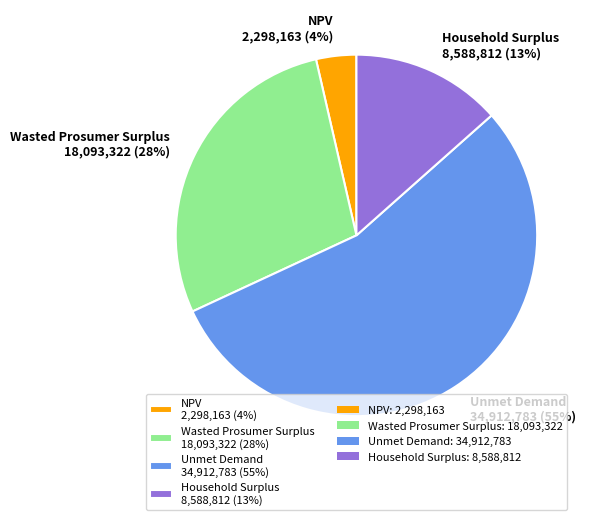

What is the largest slice in the pie chart?

Unmet Demand